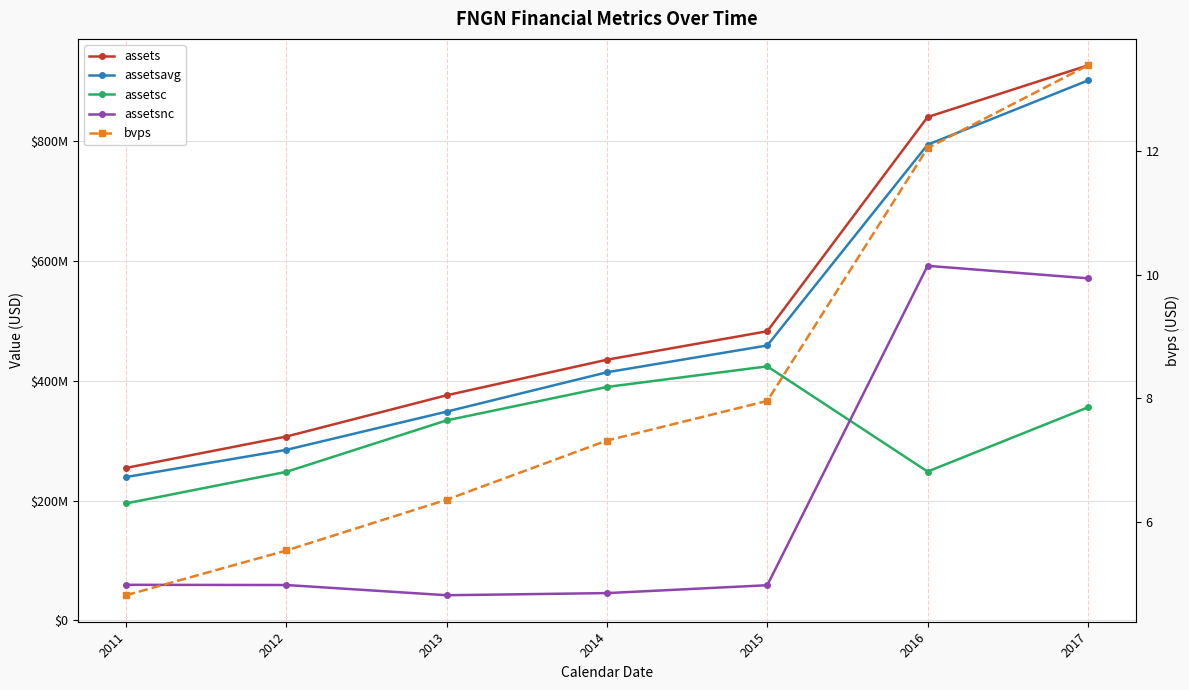

True or false: assetsavg and bvps cross at least once.

False